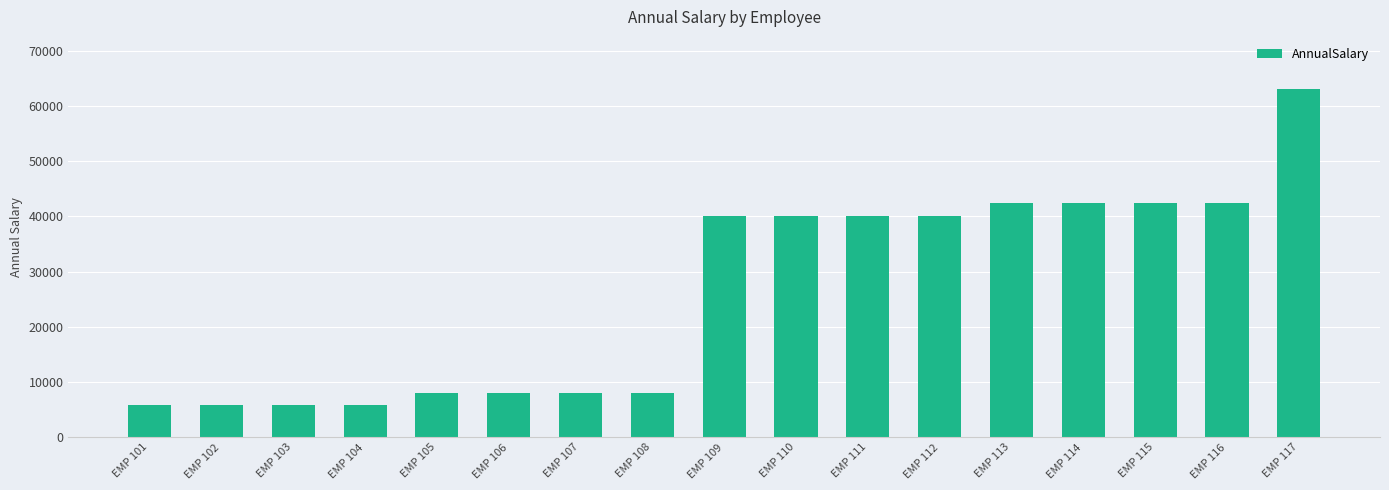

What is the value of the 15th bar from the left?

42396.8